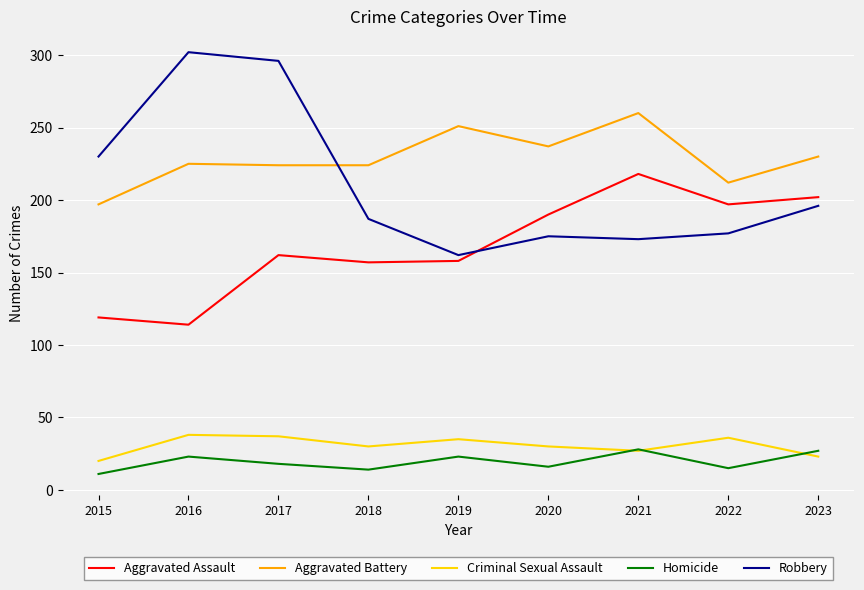

True or false: Aggravated Battery and Criminal Sexual Assault cross at least once.

False